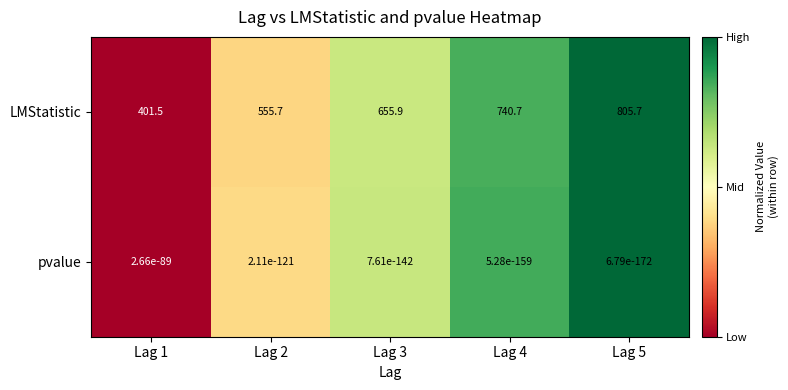

At which label is LMStatistic closest to 603?

Lag 2